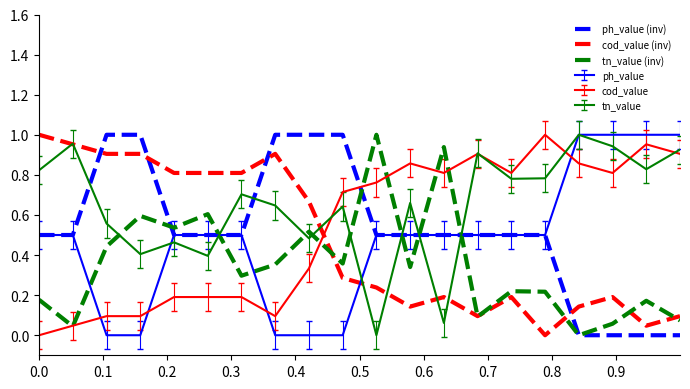

How many times do cod_value (inv) and ph_value (inv) cross each other?

4